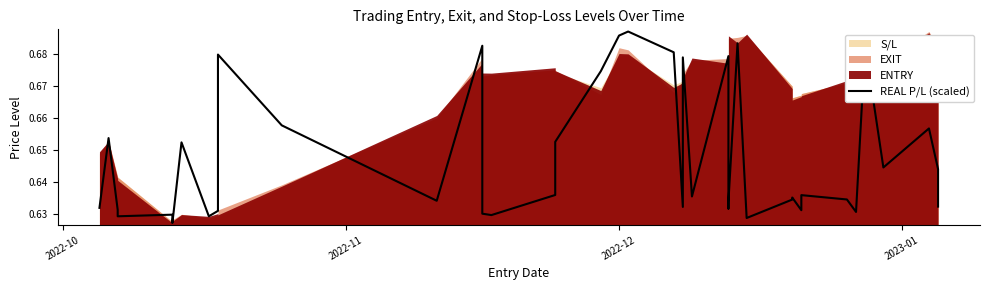

Reading left to right, extract all data points from this chart.

0.6	0.7	0.6	0.6	0.6	0.6	0.7	0.6	0.6	0.7	0.7	0.6	0.7	0.6	0.6	0.6	0.7	0.7	0.7	0.7	0.7	0.6	0.7	0.6	0.7	0.6	0.6	0.7	0.6	0.6	0.6	0.6	0.6	0.6	0.6	0.7	0.6	0.7	0.6	0.6